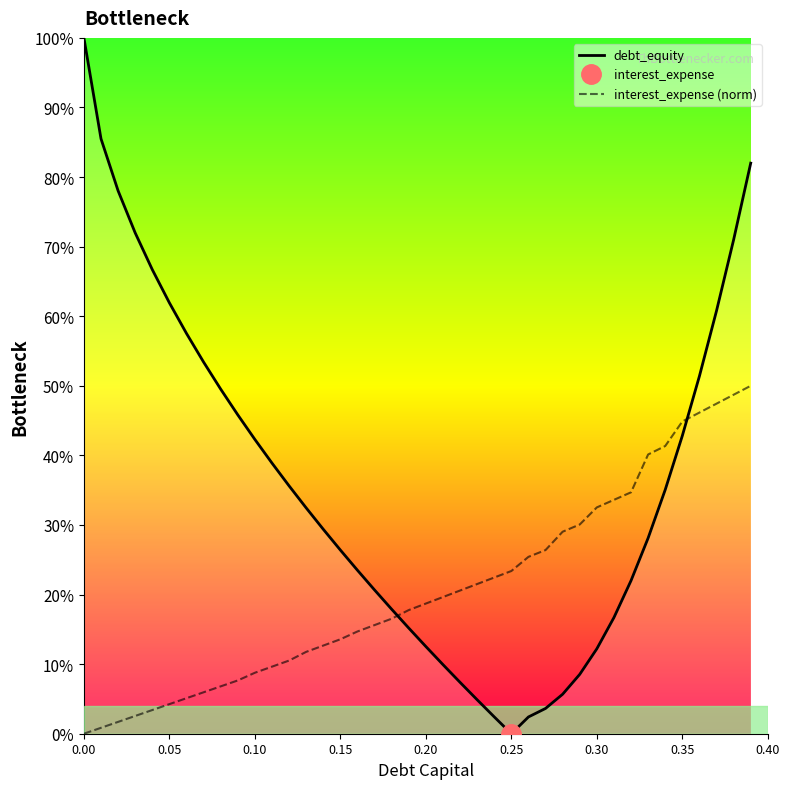

How many lines are shown in the chart?

2